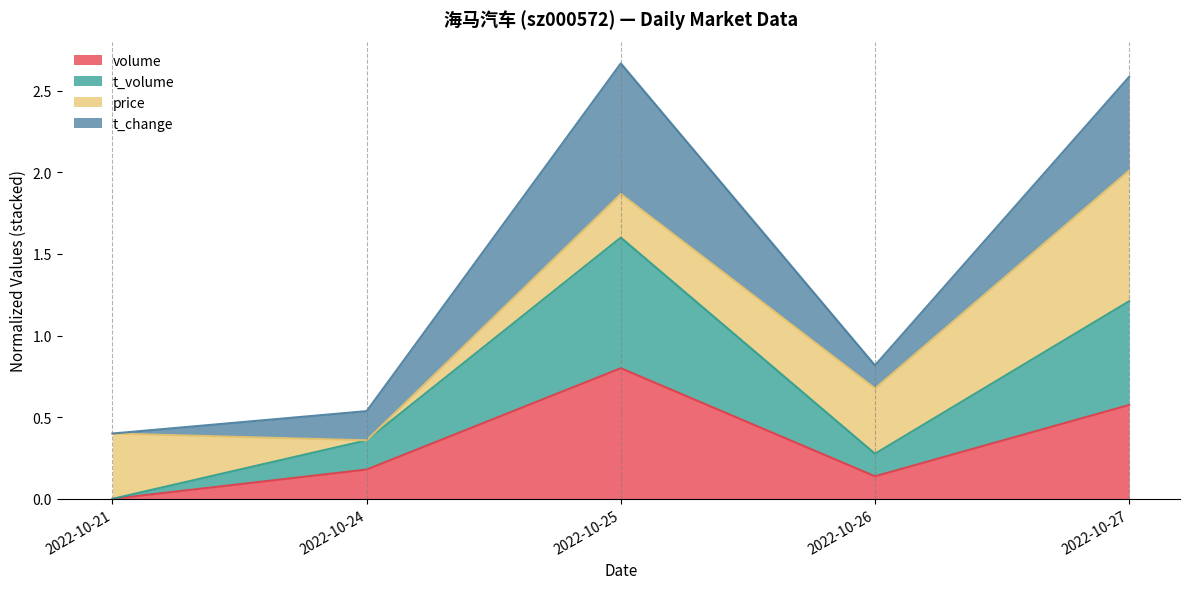

What is the spread (max minus min) of values at 2022-10-24?

0.2